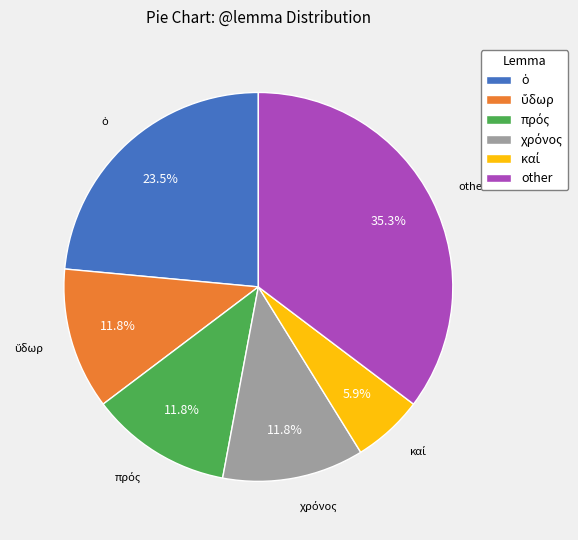

What is the largest slice in the pie chart?

other